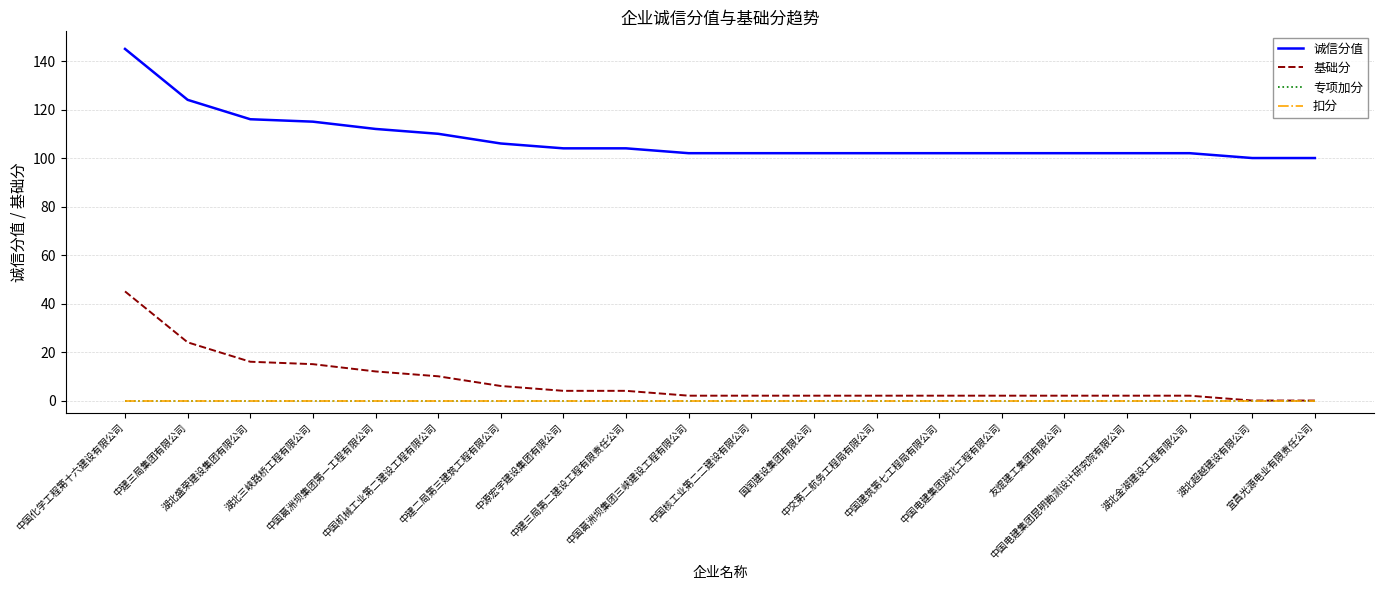

What is the value of the 基础分 point at the 9th from the left?

4